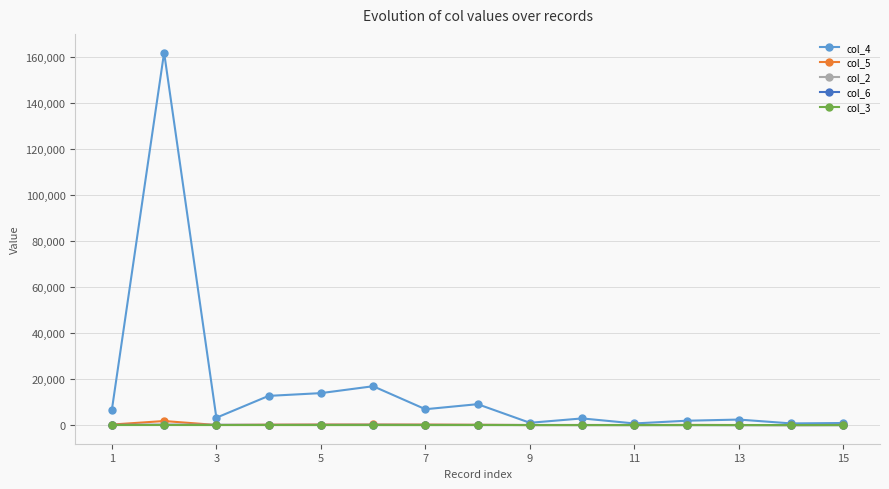

True or false: col_5 has more than 0 interior local peaks.

True